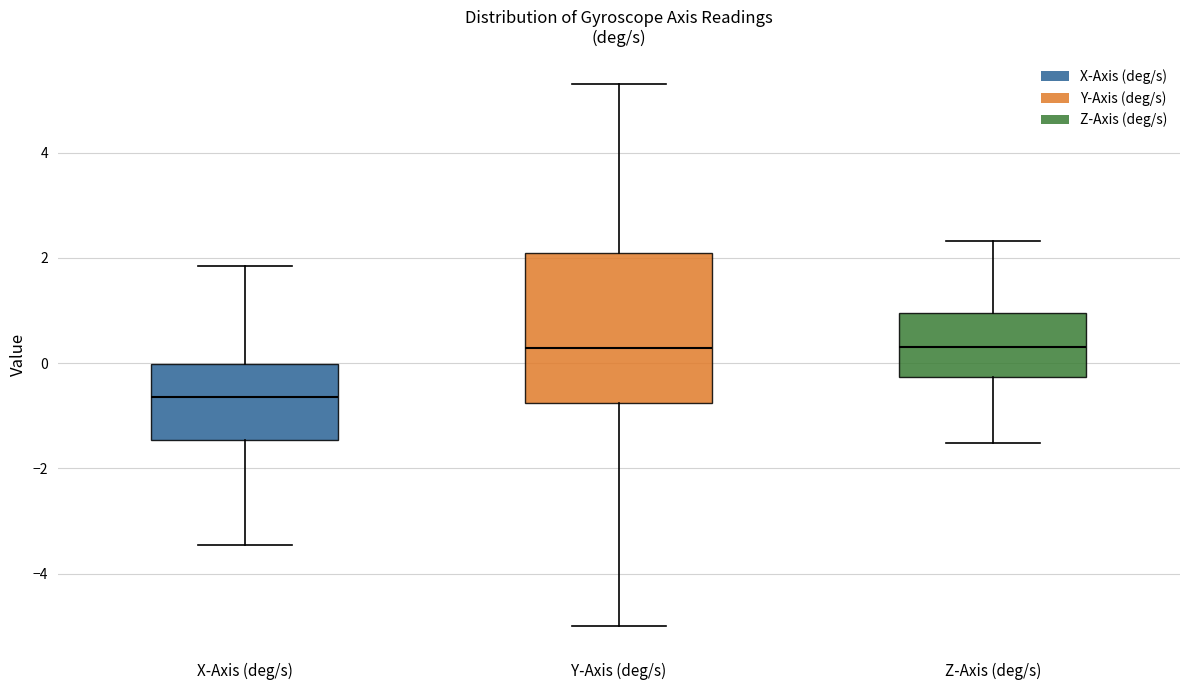

Reading left to right, transcribe this box plot: for each box, give where its median line is, the range the box spans, and where its two whiskers end, as read against the y-axis. The values are not printed on the chart, so give them approximately, as read against the axis.

X-Axis (deg/s): median -0.6, box -1.4 to 0.0, whiskers -3.4 to 1.8
Y-Axis (deg/s): median 0.2, box -0.8 to 2.0, whiskers -5.0 to 5.4
Z-Axis (deg/s): median 0.4, box -0.2 to 1.0, whiskers -1.6 to 2.4